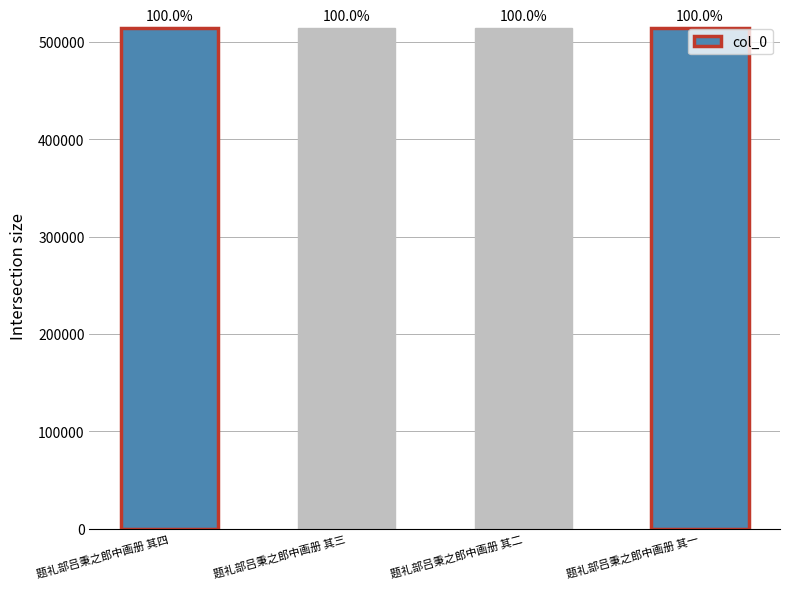

How many bars are there in total?

4